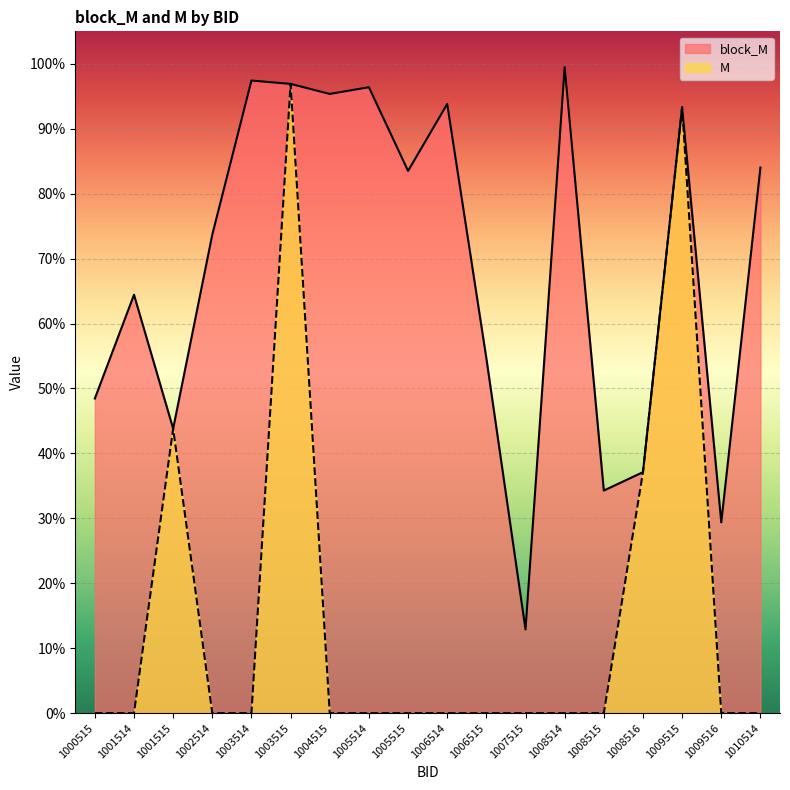

Which series has the widest spread of values?

M